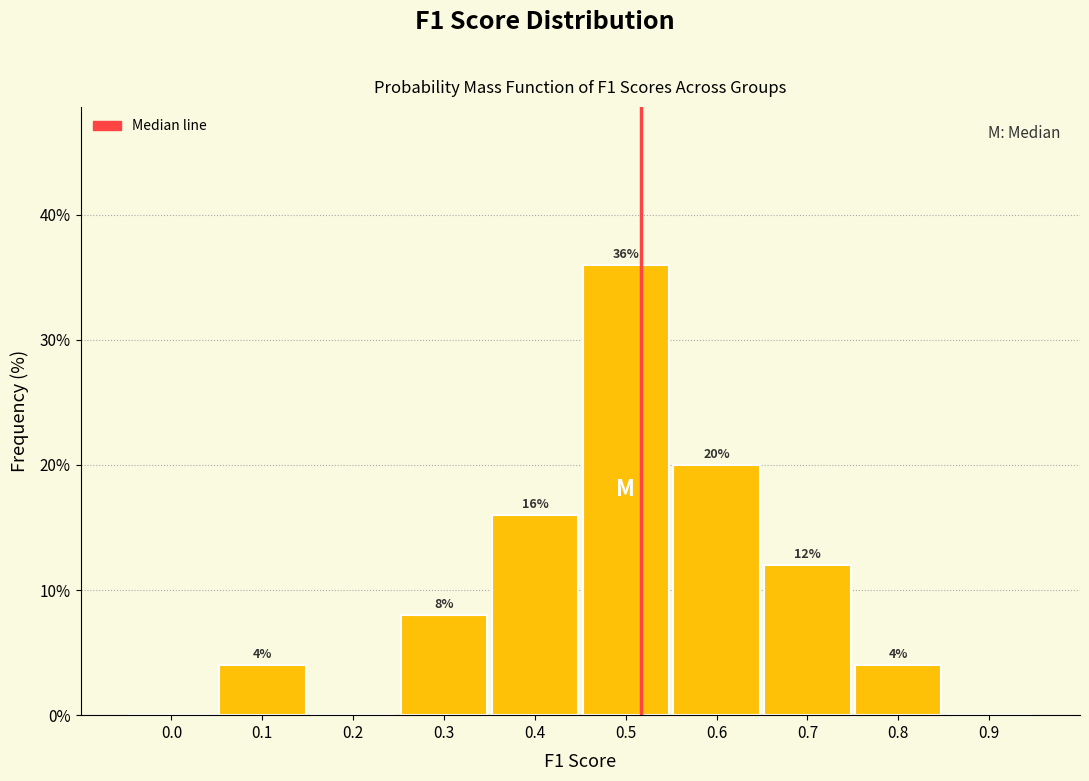

Reading left to right, list all the values displayed in this chart.

0.0=0	0.1=4	0.2=0	0.3=8	0.4=16	0.5=36	0.6=20	0.7=12	0.8=4	0.9=0